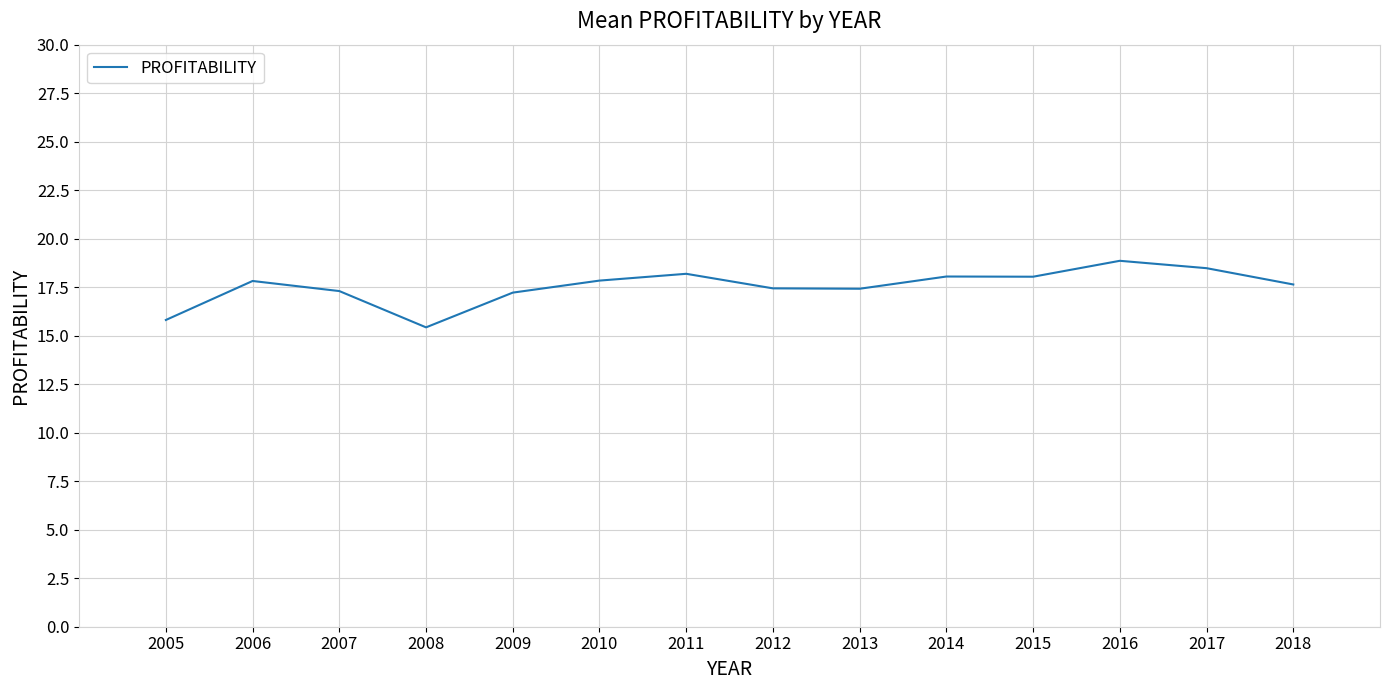

What is the minimum value shown in the chart?

15.4